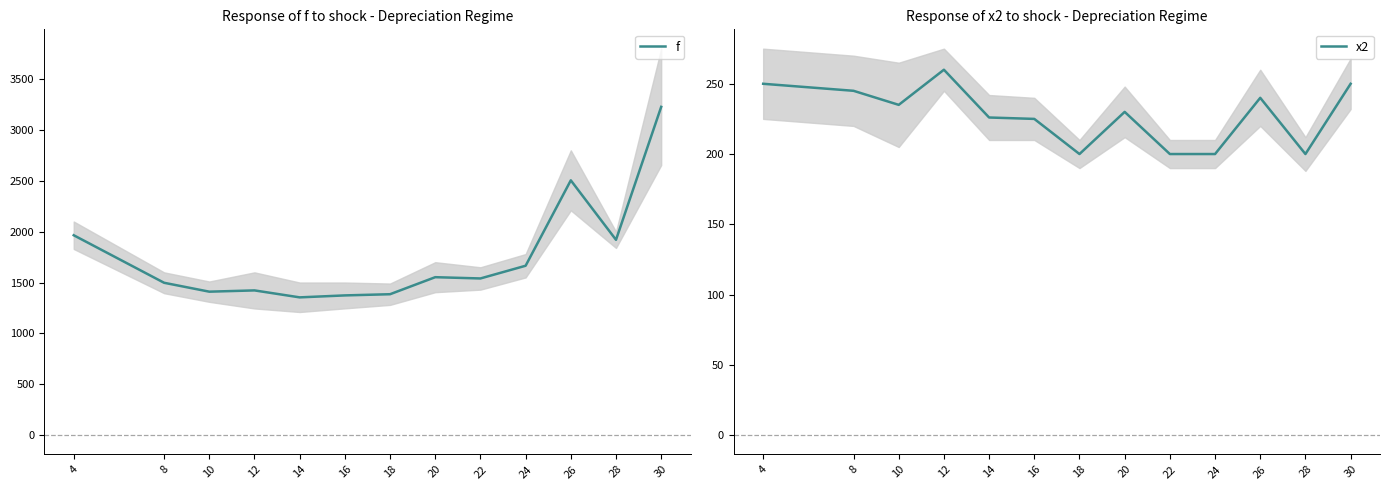

In f, how many points are higher than both neighbors (excluding endpoints)?

3